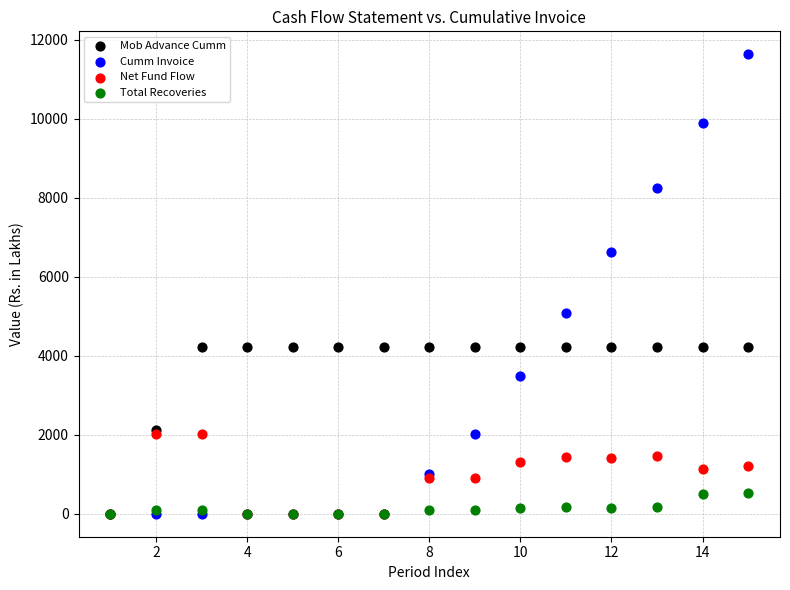

Which series has the widest spread of Y values?

Cumm Invoice